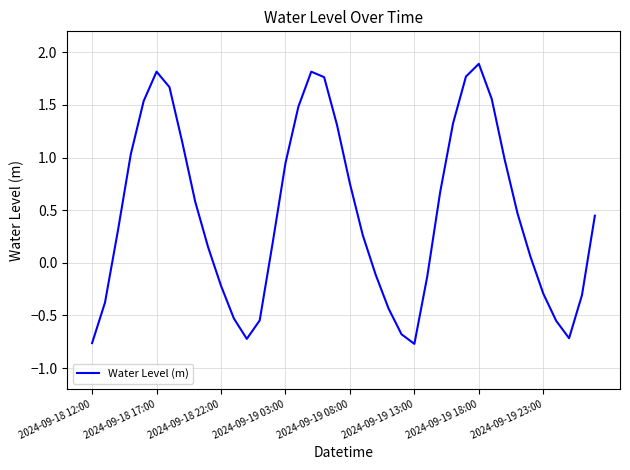

What is the greatest value displayed?

1.9